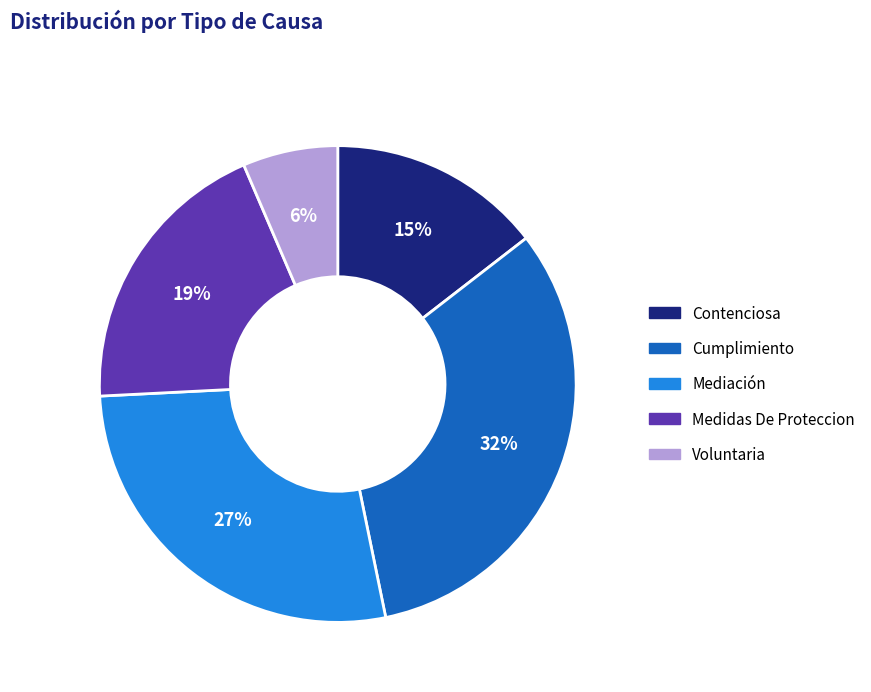

Between Medidas De Proteccion and Mediación, which is larger?

Mediación